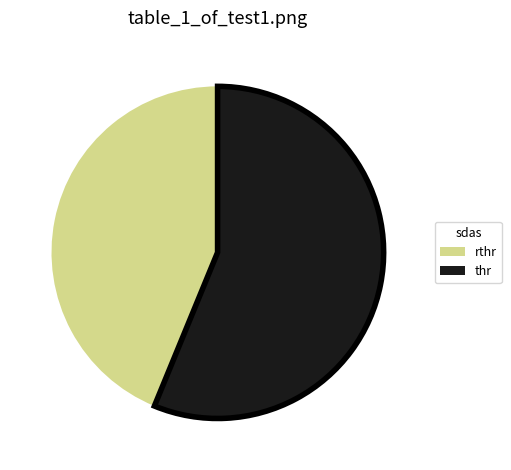

Which slice is the largest?

thr